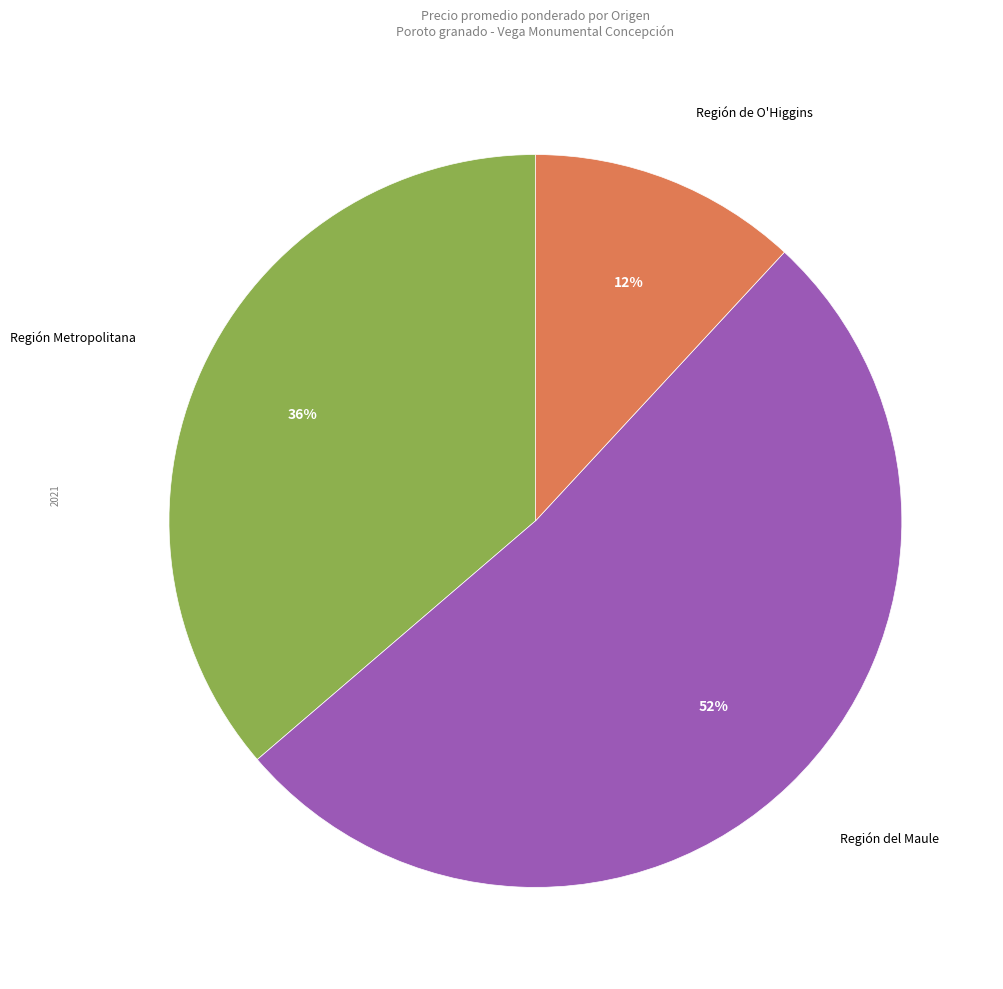

Does any single category account for the majority?

Yes